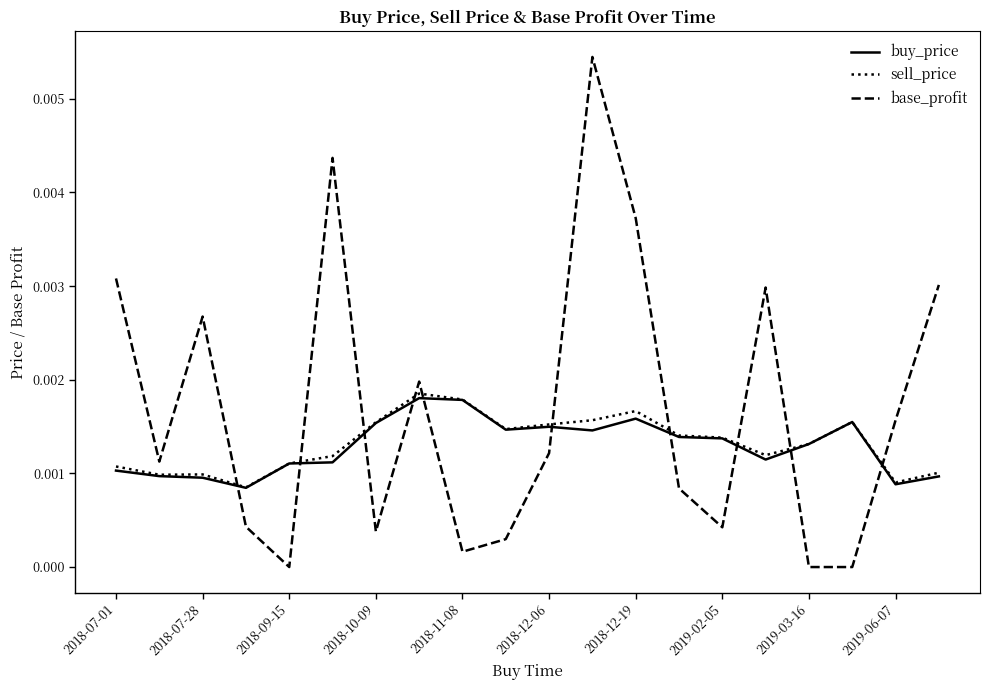

Which series has the largest range (max minus min)?

base_profit